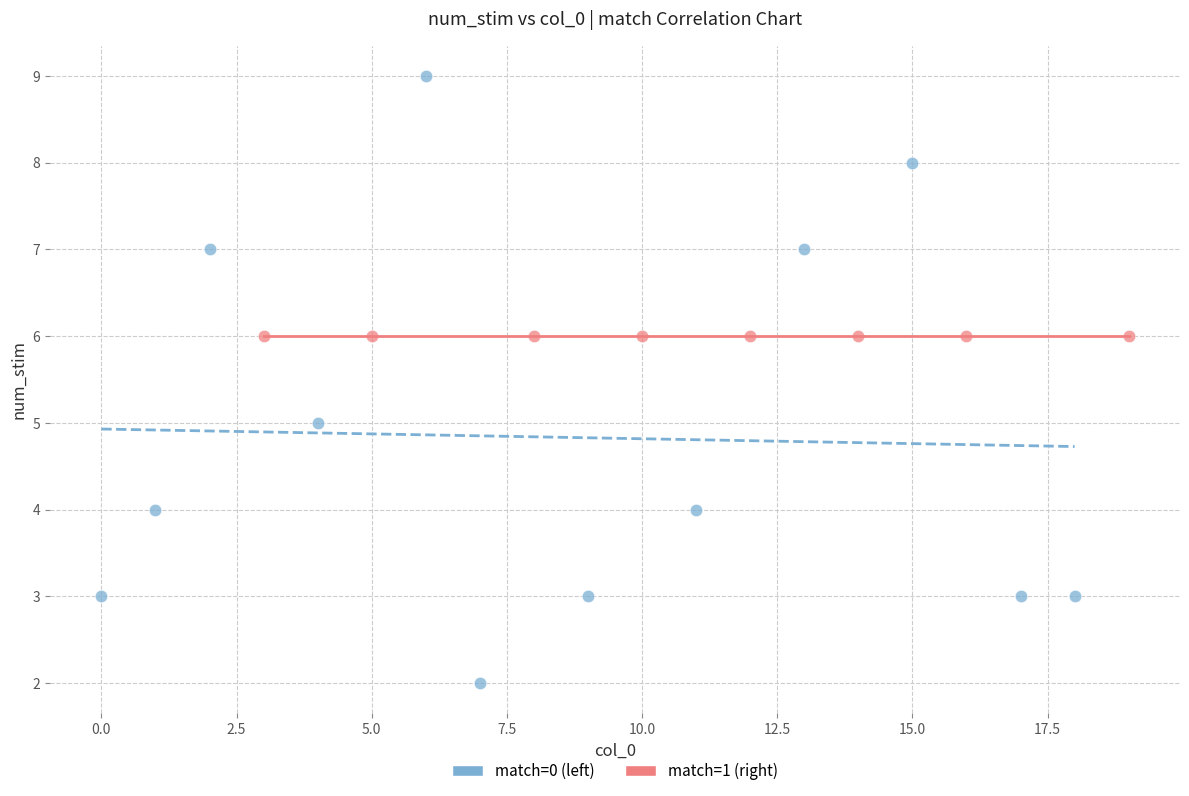

Which series reaches the maximum Y coordinate?

match=0 (left)